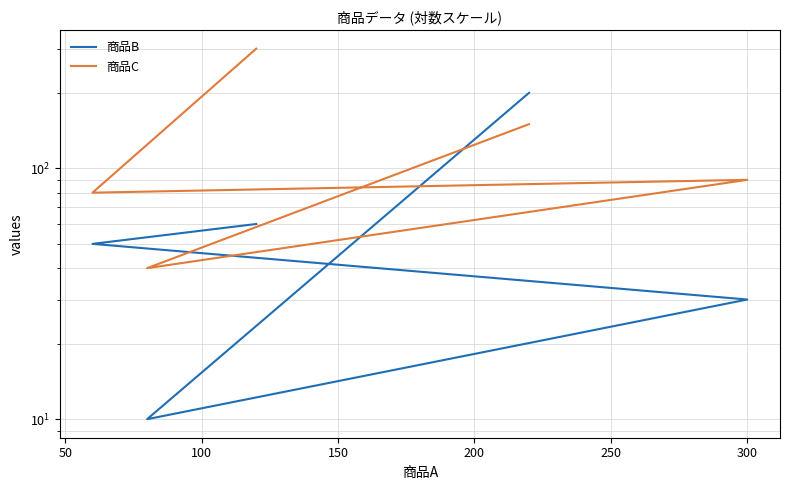

What value does the 商品C series have at 150, to the nearest 10?

40